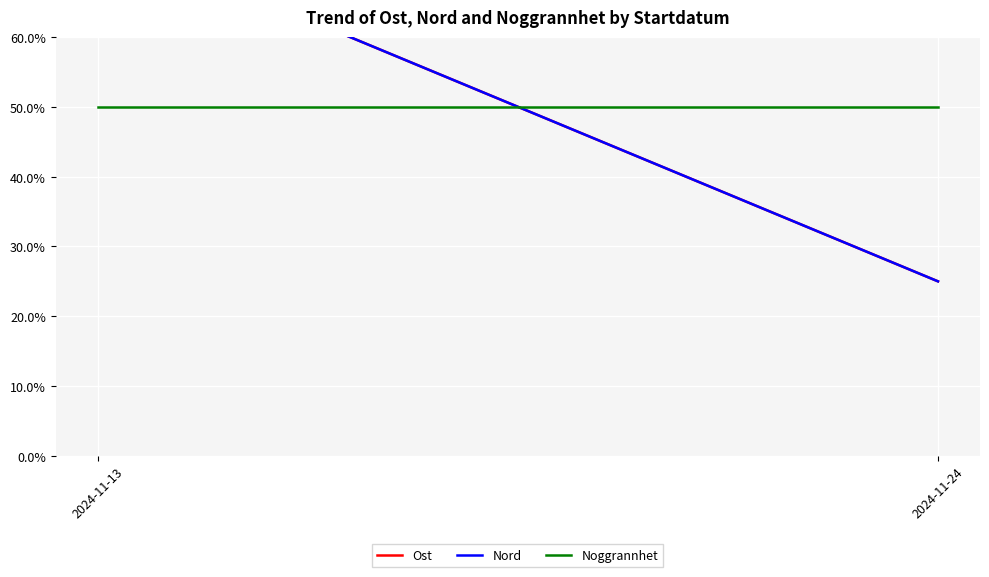

Reading left to right, extract all data points from this chart.

Ost: 75	25
Nord: 75	25
Noggrannhet: 50	50